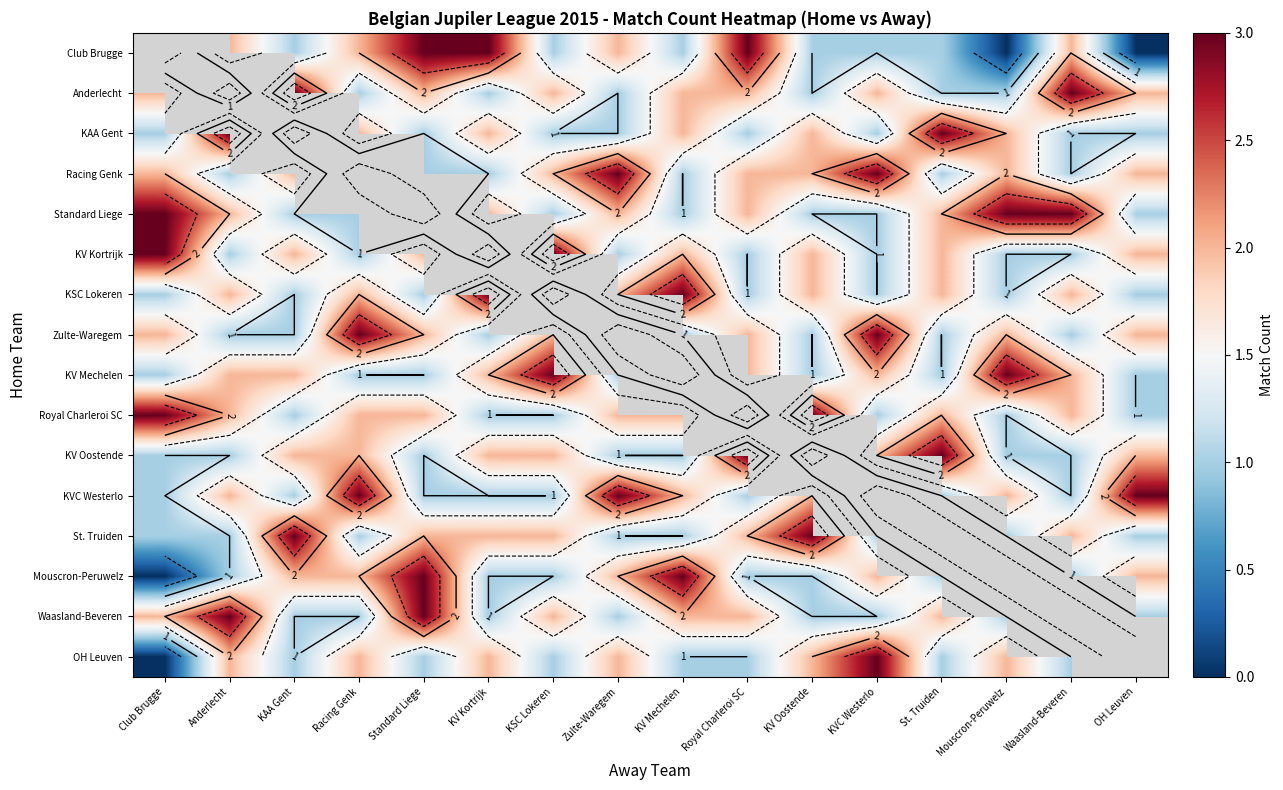

List the series in order of their peak value, lowest first.

Club Brugge, Anderlecht, KAA Gent, Racing Genk, Standard Liege, KV Kortrijk, KSC Lokeren, Zulte-Waregem, KV Mechelen, Royal Charleroi SC, KV Oostende, KVC Westerlo, St. Truiden, Mouscron-Peruwelz, Waasland-Beveren, OH Leuven